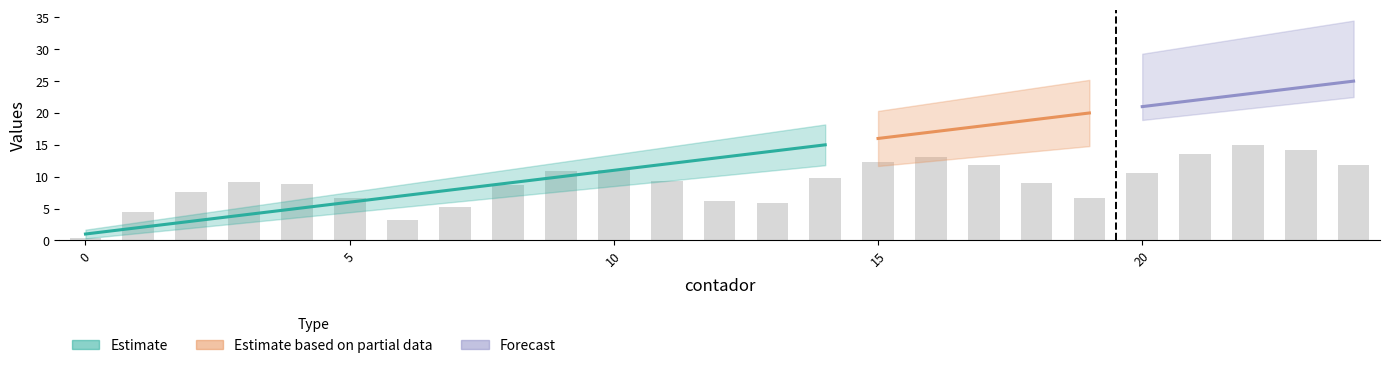

Rank the categories by i value from highest to lowest.

24, 23, 22, 21, 20, 19, 18, 17, 16, 15, 14, 13, 12, 11, 10, 9, 8, 7, 6, 5, 4, 3, 2, 1, 0